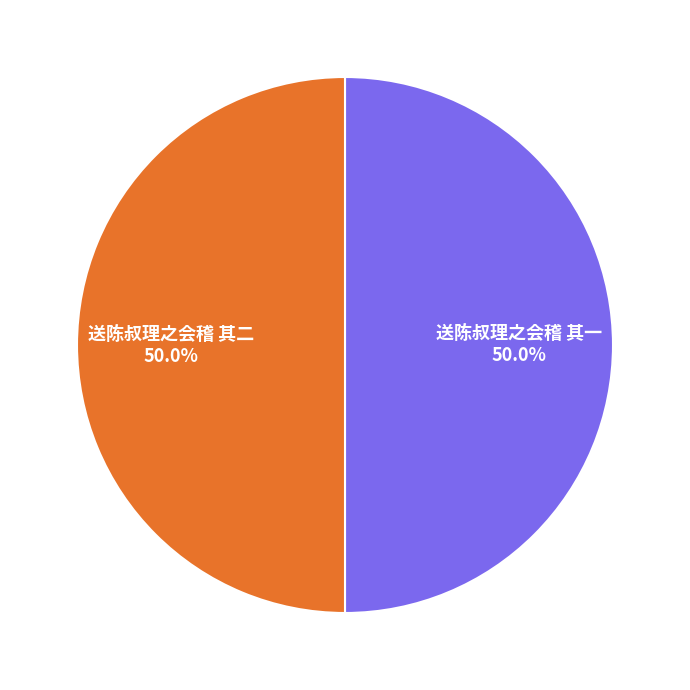

Approximately how many times larger is the value at 送陈叔理之会稽 其二 compared to 送陈叔理之会稽 其一?

1.0